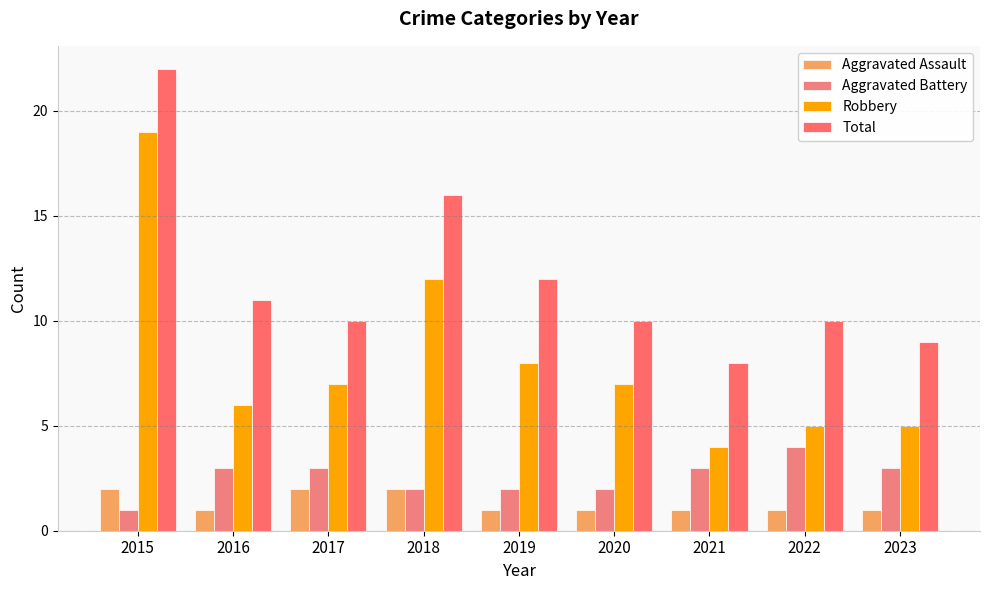

Does the chart contain stacked bars?

No